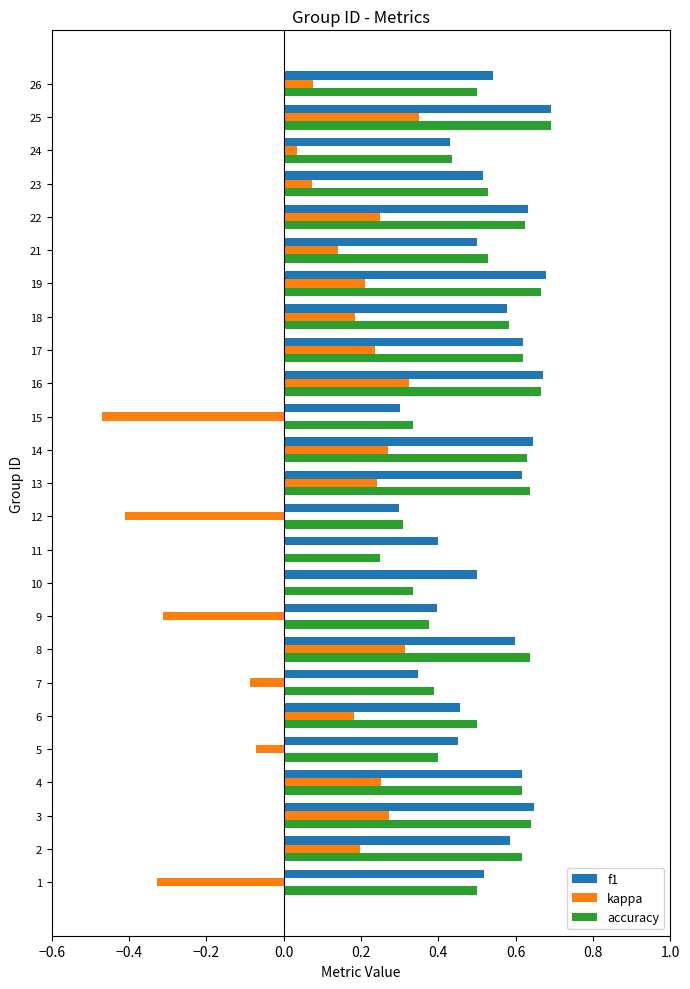

At which category is the sum across all series the highest?

25